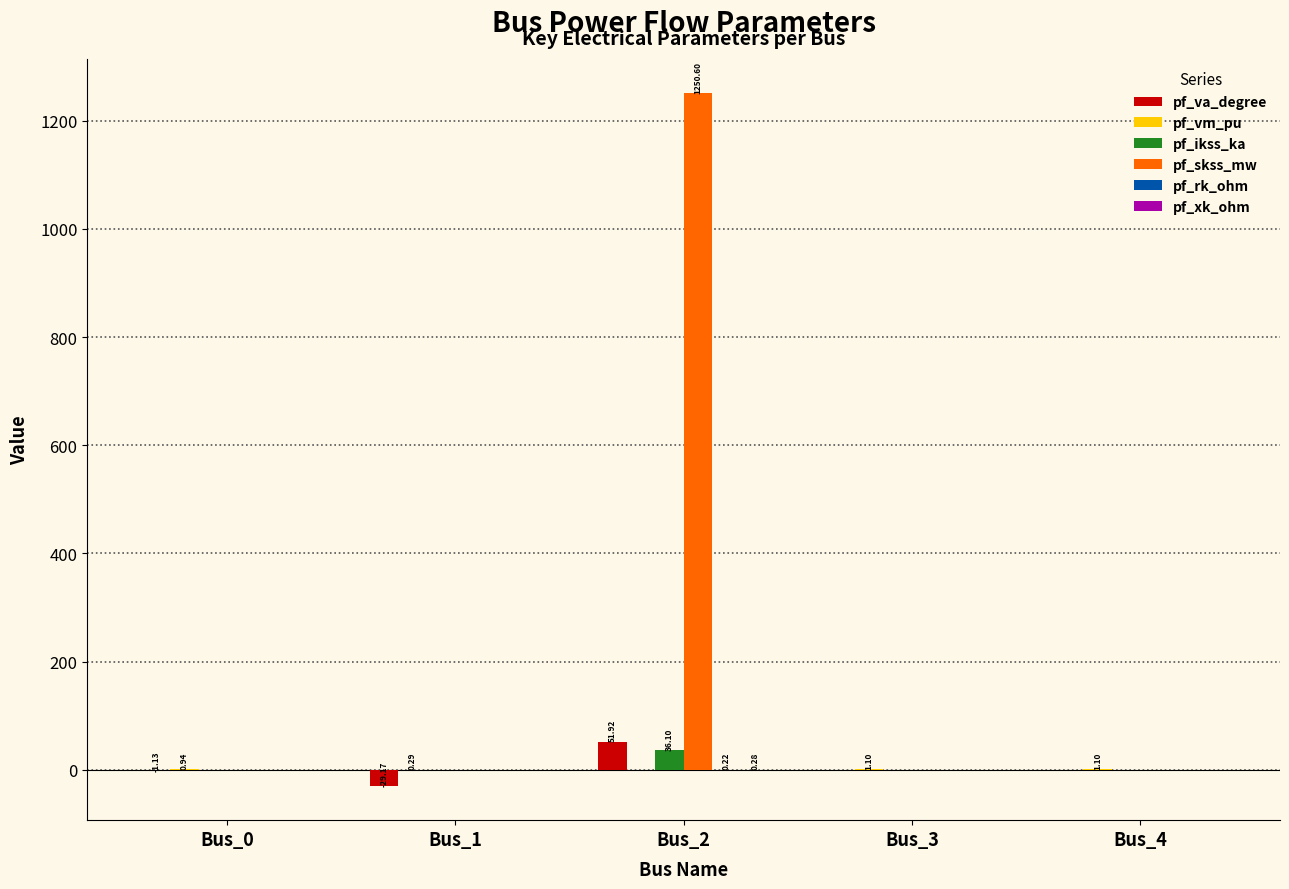

At which category is the sum across all series the highest?

Bus_2